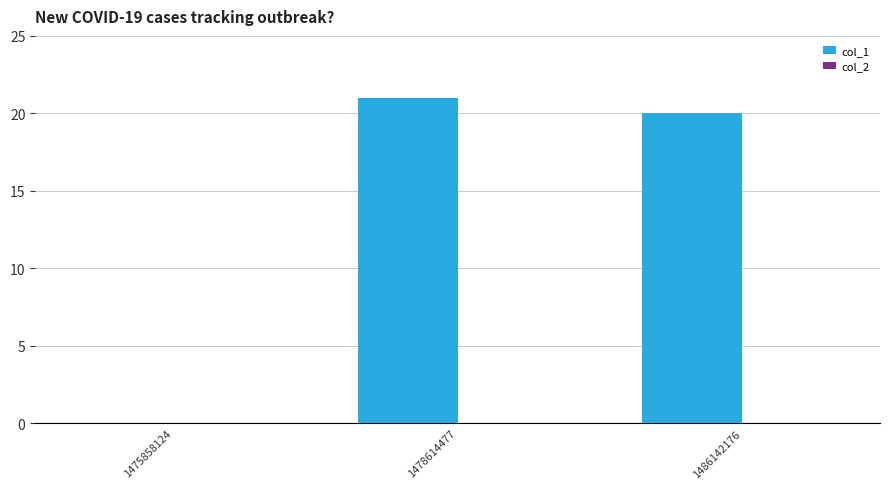

What is the greatest value displayed?

21